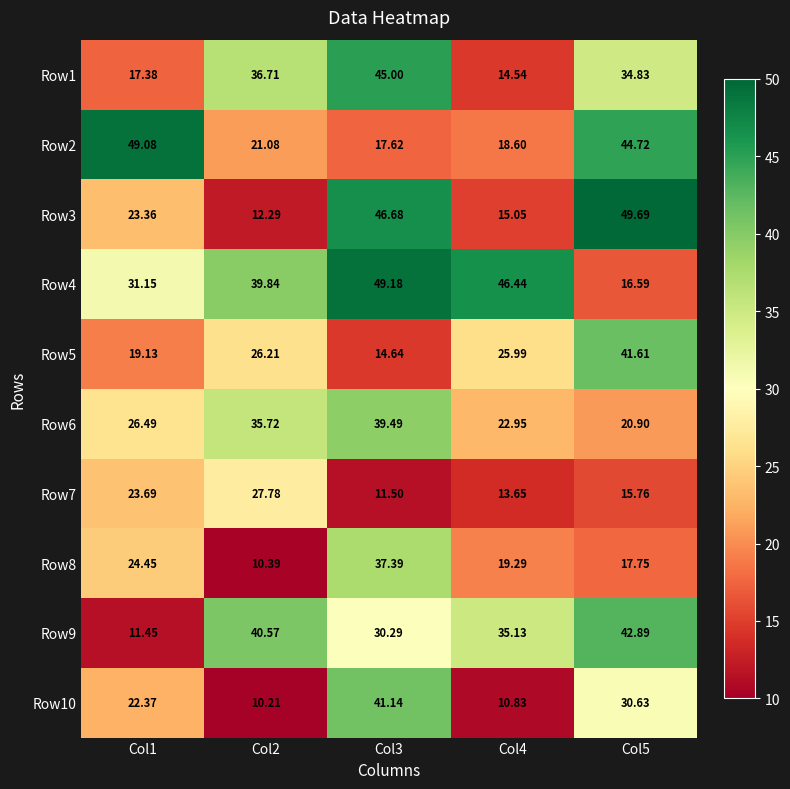

Which series has the largest range (max minus min)?

Row3